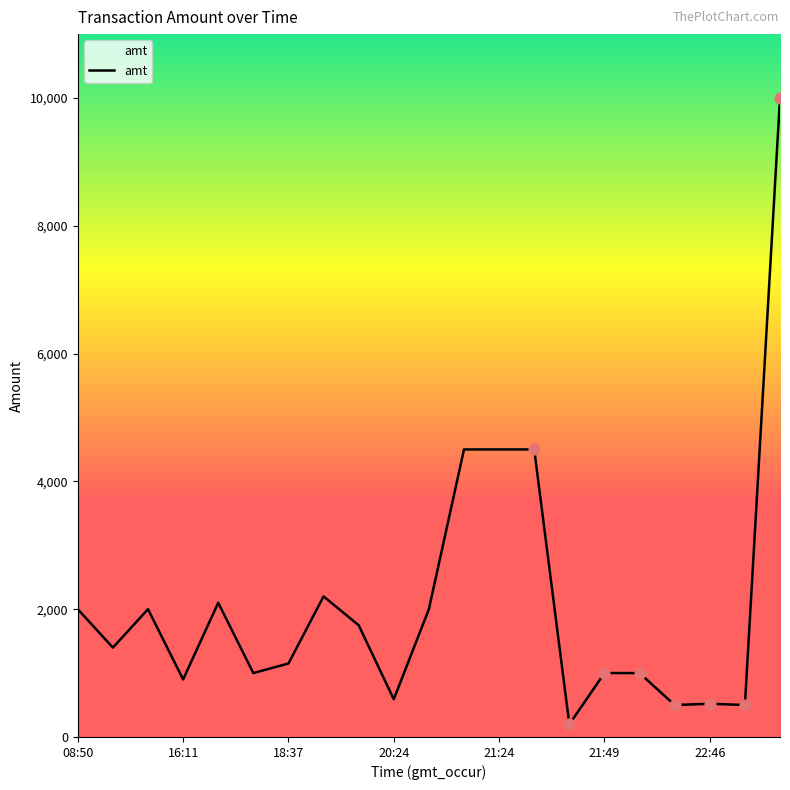

What is the difference between the maximum and minimum values?

9801